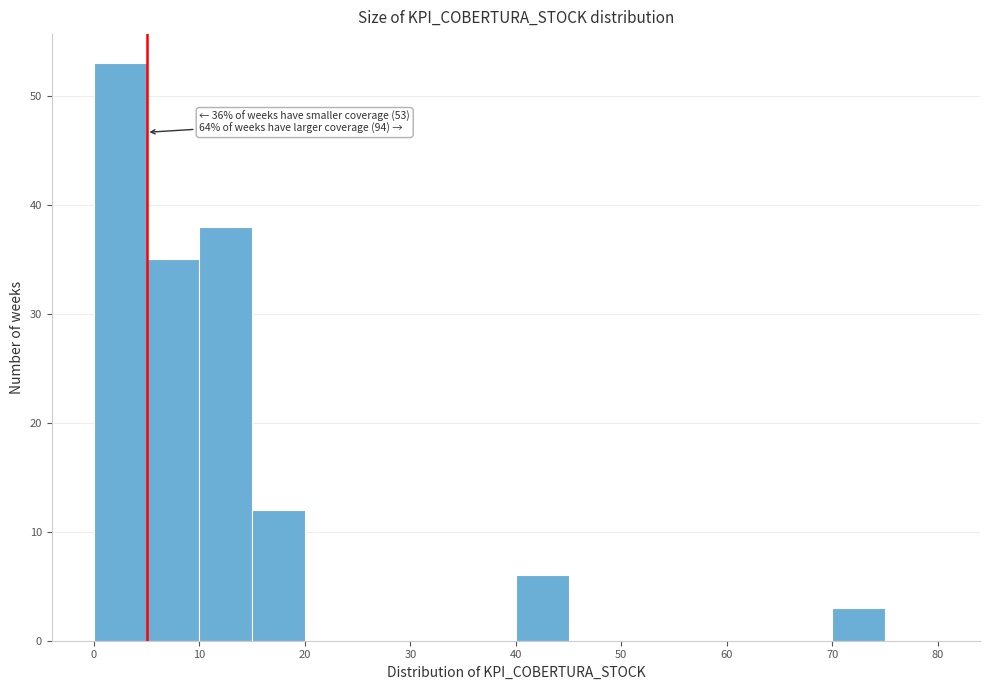

Which range on the x-axis has the tallest bar?

0 to 5